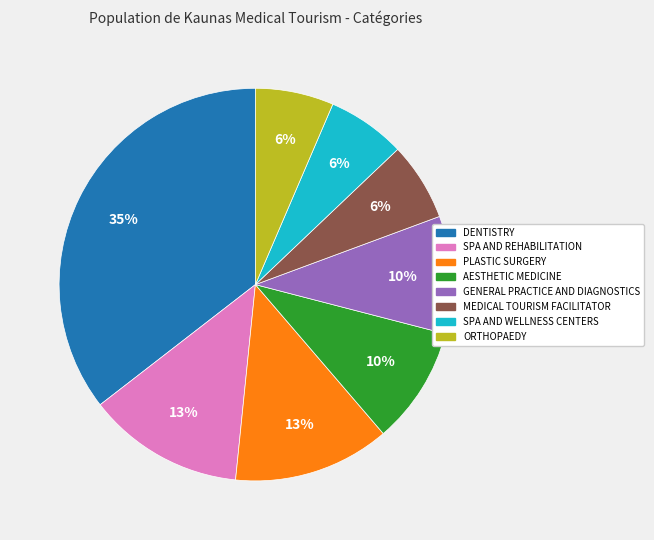

Which slice is the largest?

DENTISTRY